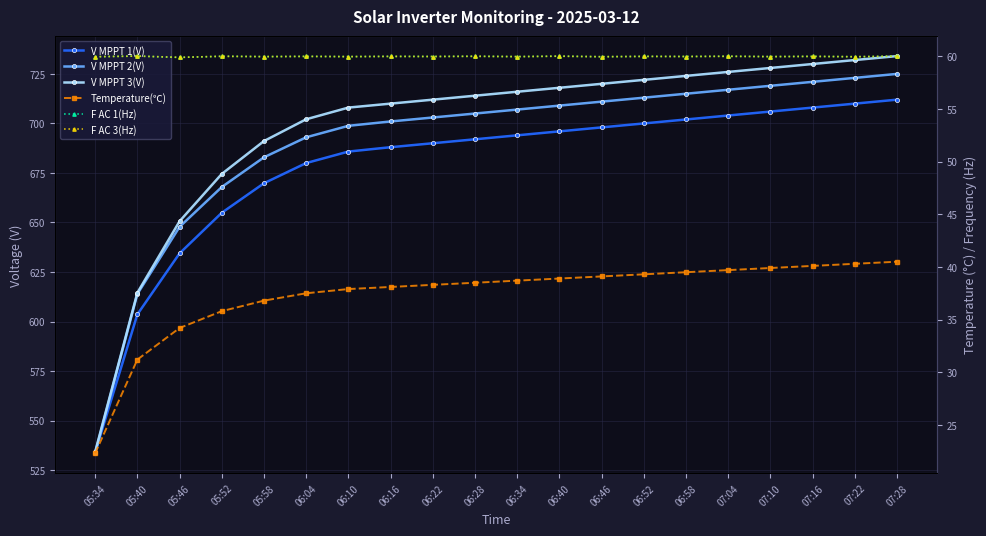

Which series has the widest spread of values?

V MPPT 3(V)